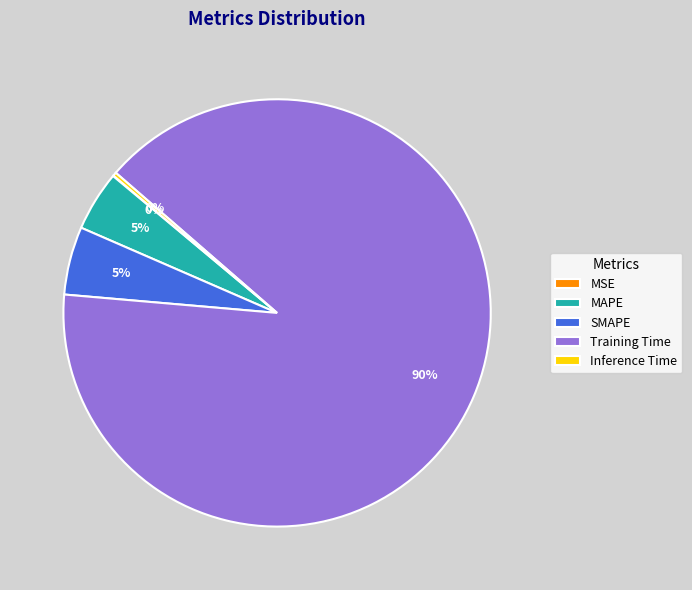

To the nearest percent, what is the difference between the largest and smallest slice percentages?

90%